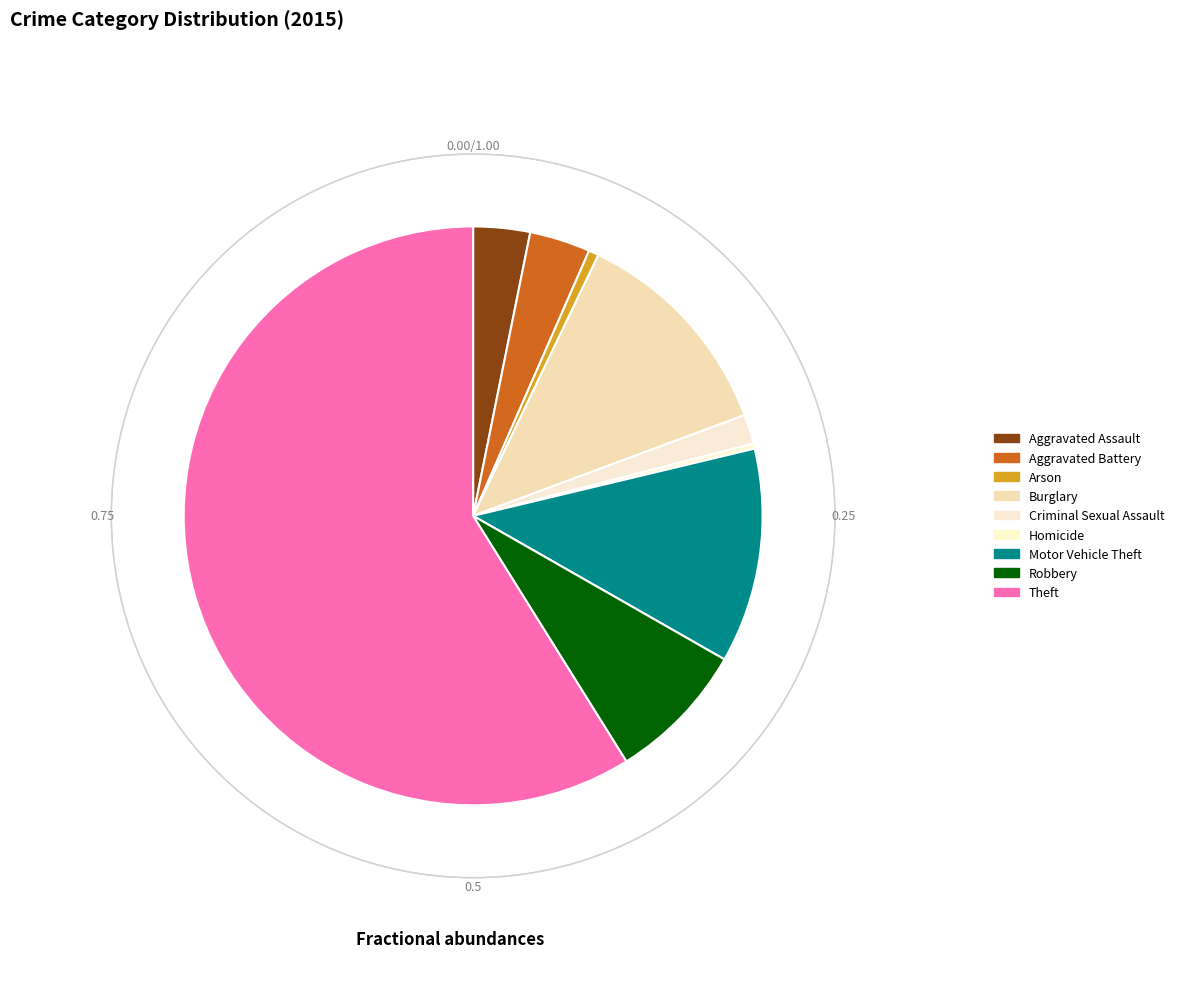

Is there a majority slice in this chart?

Yes